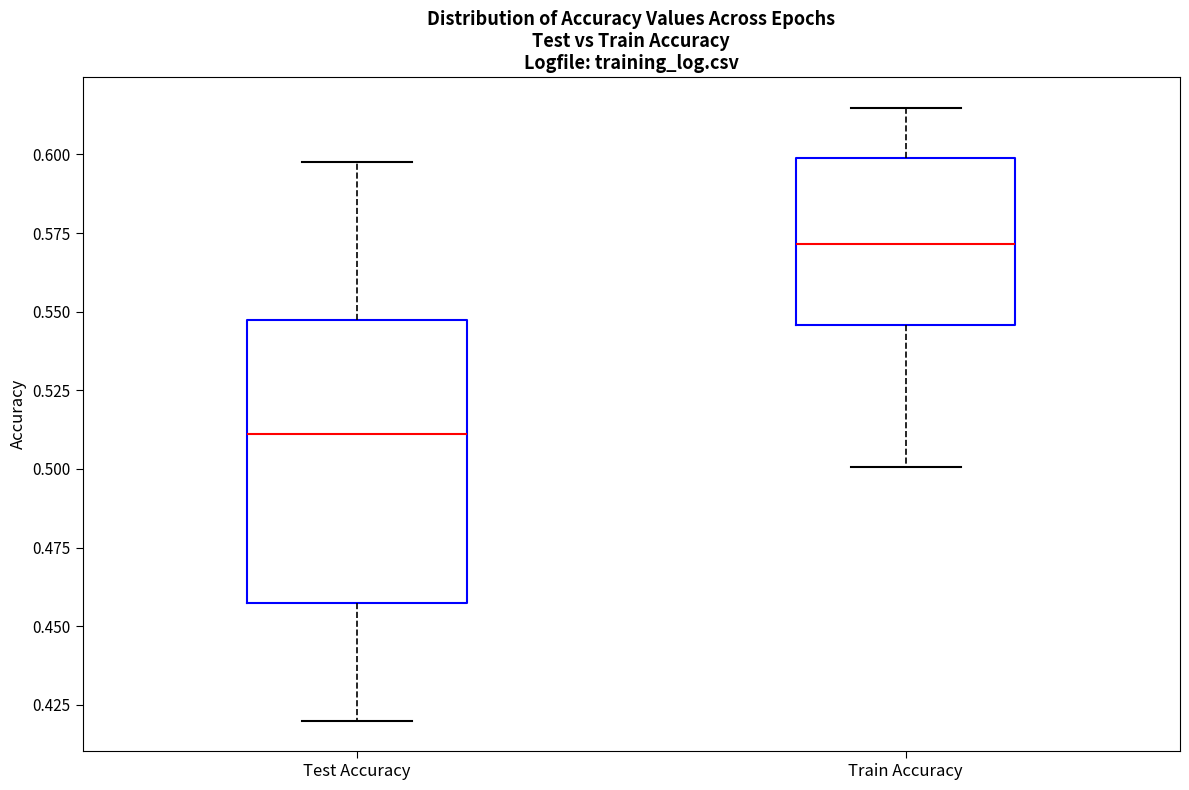

Where is the upper edge of the box for Test Accuracy on the y-axis? The values are not printed on the chart, so give them approximately, as read against the axis.

0.550